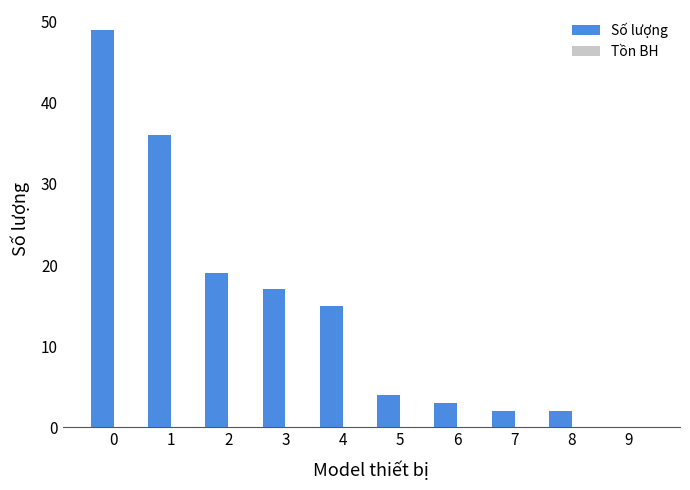

How many data points does each series have?

10